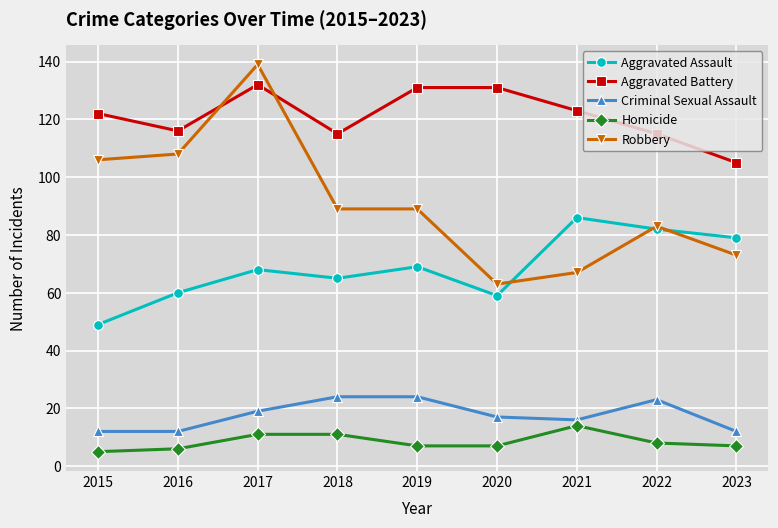

Rank the series by their maximum value, from lowest to highest.

Homicide, Criminal Sexual Assault, Aggravated Assault, Aggravated Battery, Robbery